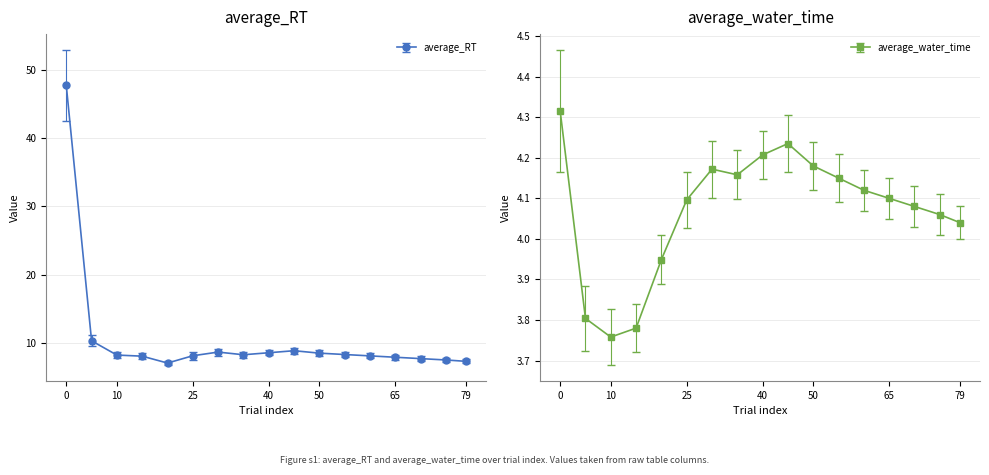

List the series in order of their overall mean, lowest first.

average_water_time, average_RT